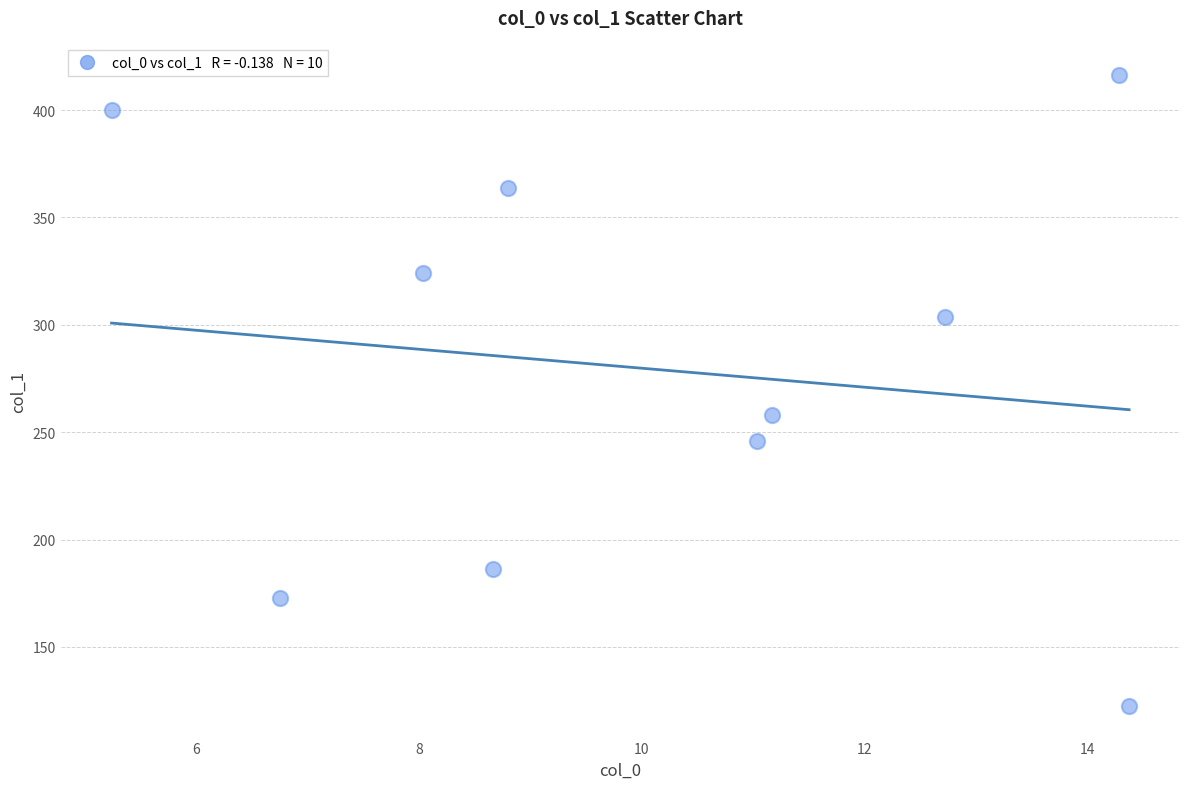

What Y value in the scatter plot is closest to 269?

258.0